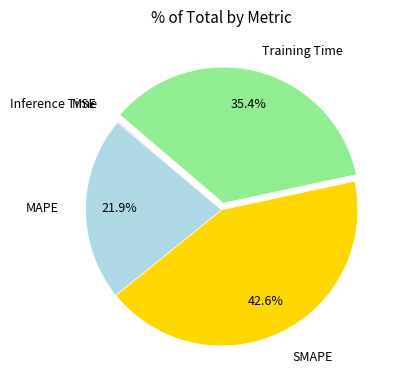

Is there a majority slice in this chart?

No